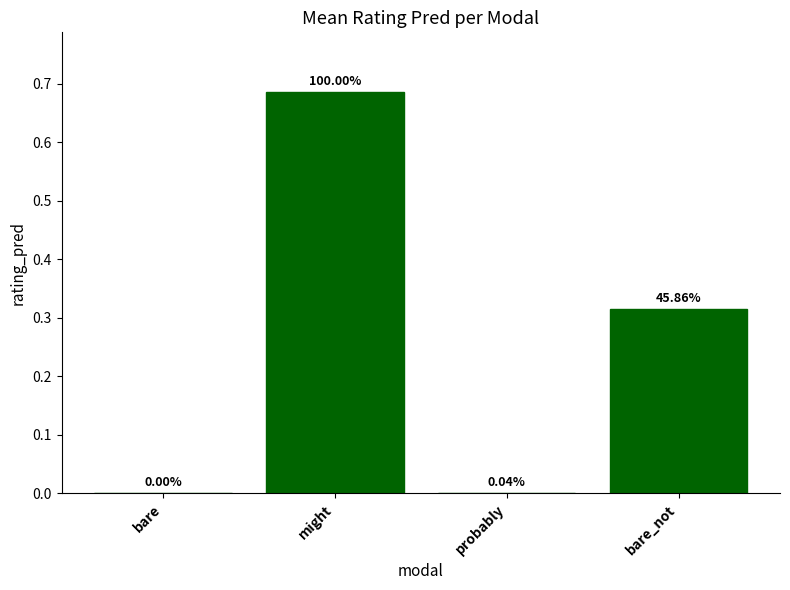

Is it true that the value at might is 1.2?

False